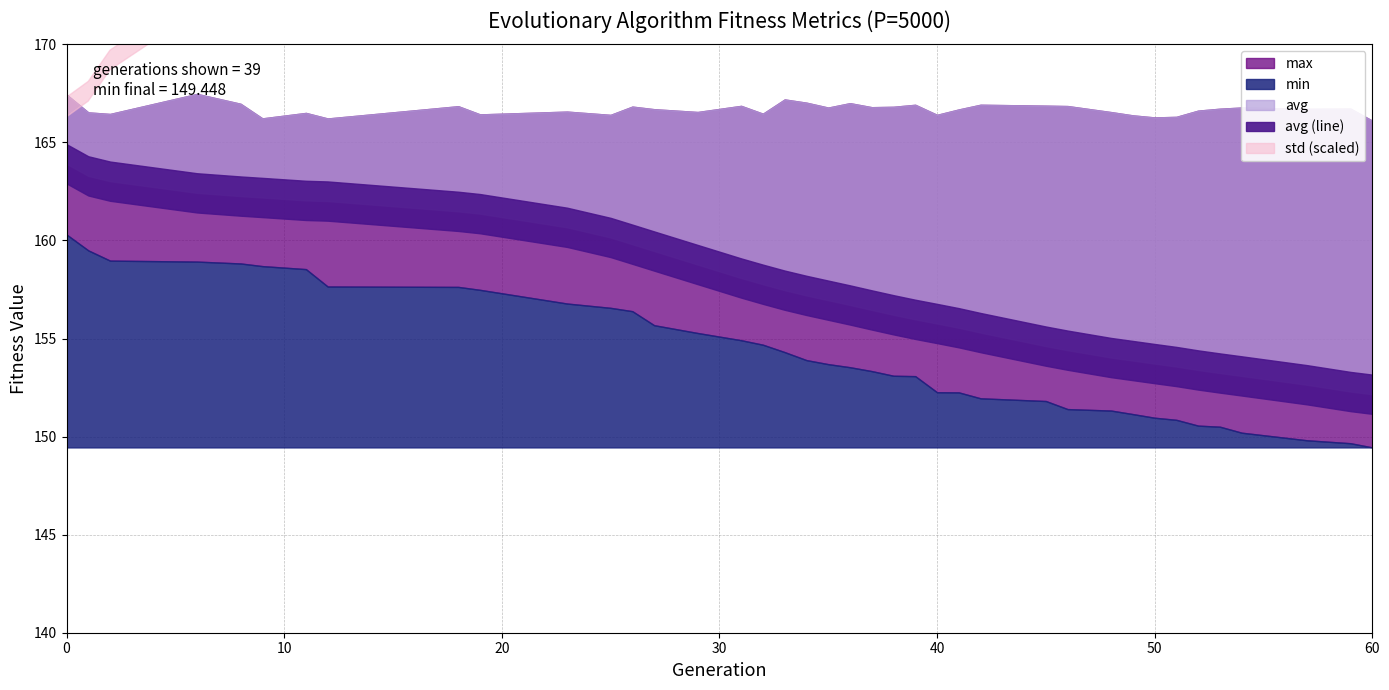

What is the sum of the min values at 0 and 59?

310.0